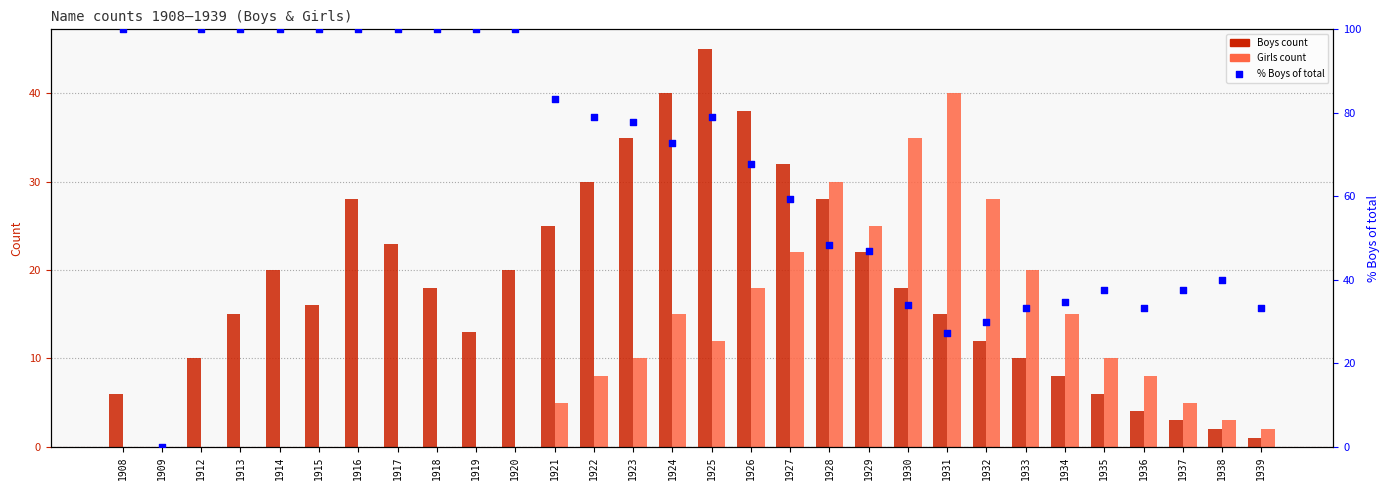

Which series reaches the minimum Y coordinate?

Boys count